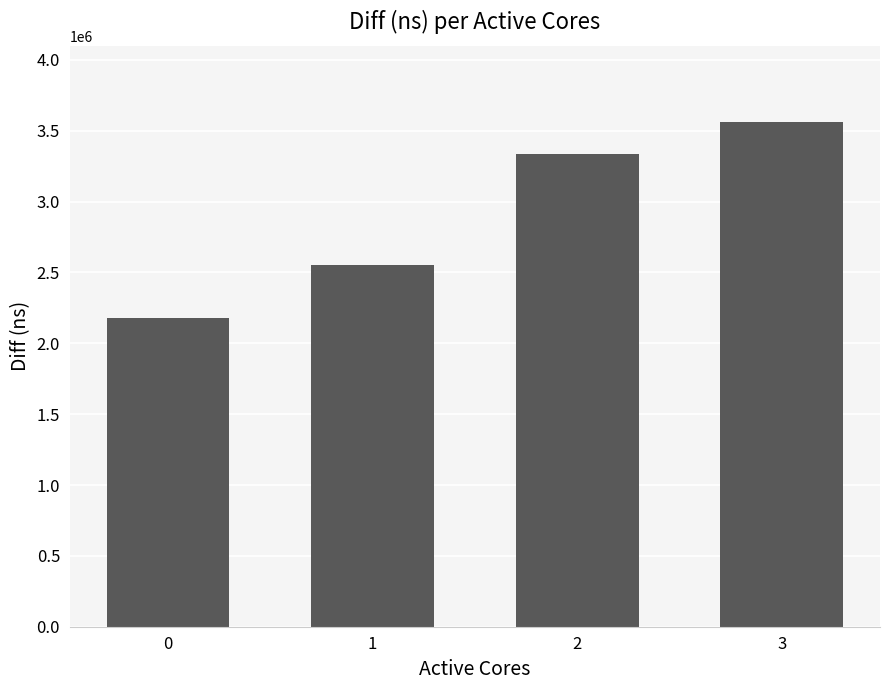

The value at 1 is 2554945. True or false?

True